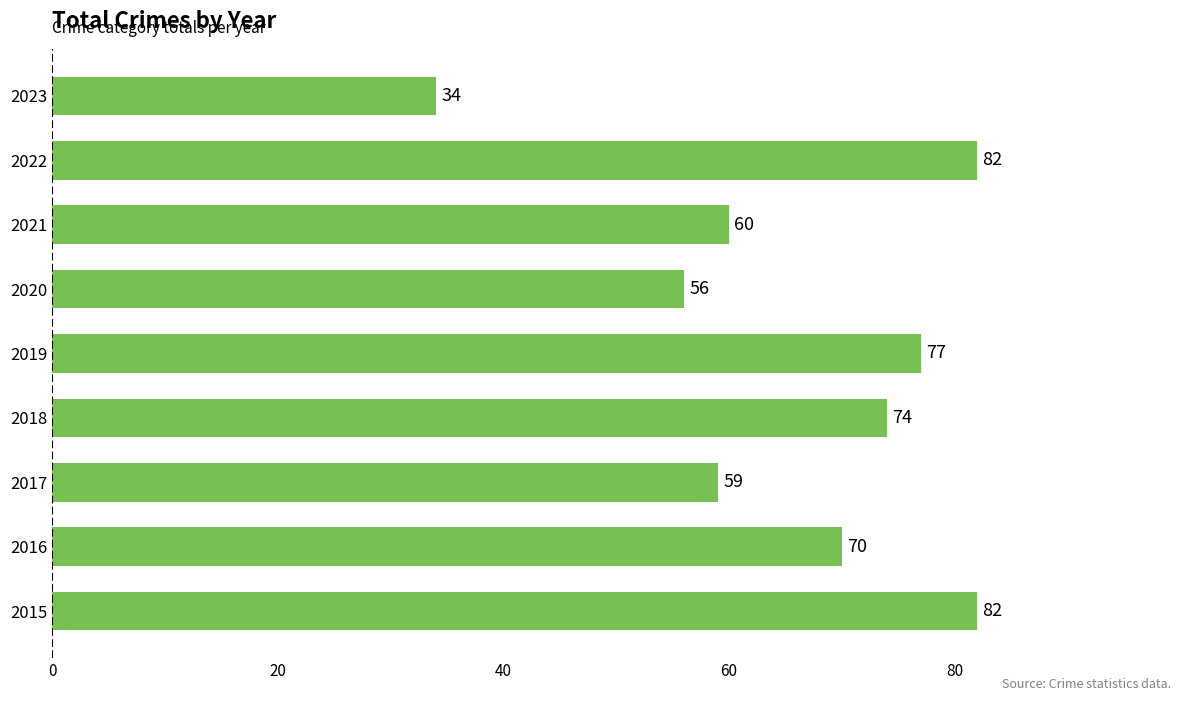

What is the change in value from 2017 to 2023?

-25